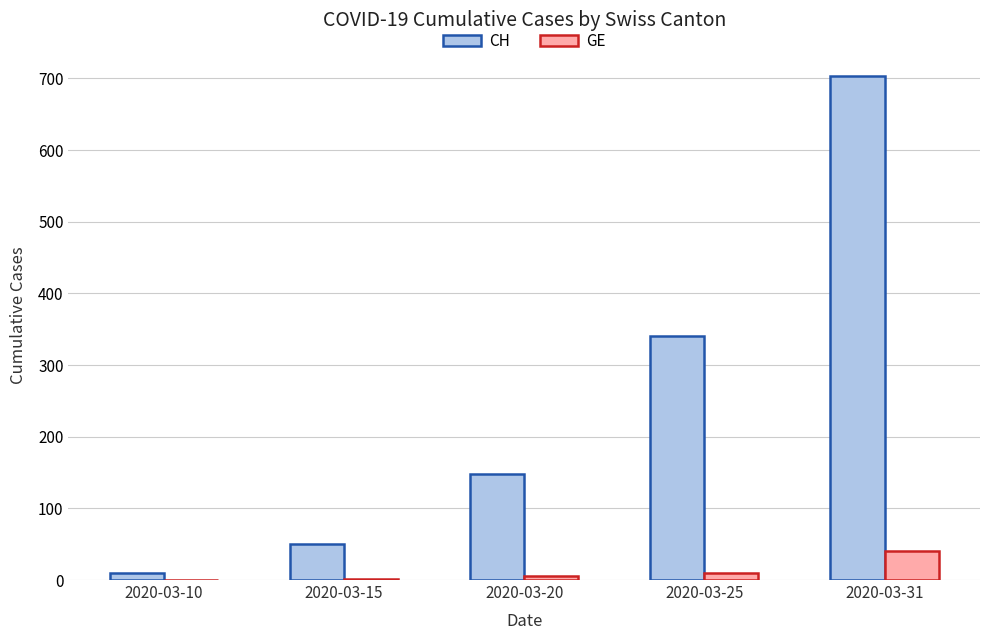

What is the sum of all GE values?

56